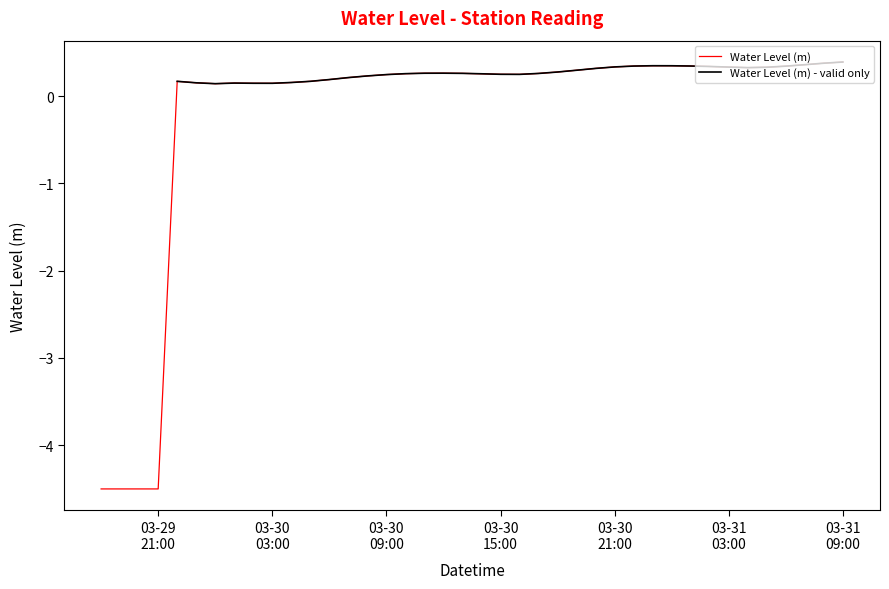

True or false: the data has more than 0 interior local peaks.

True